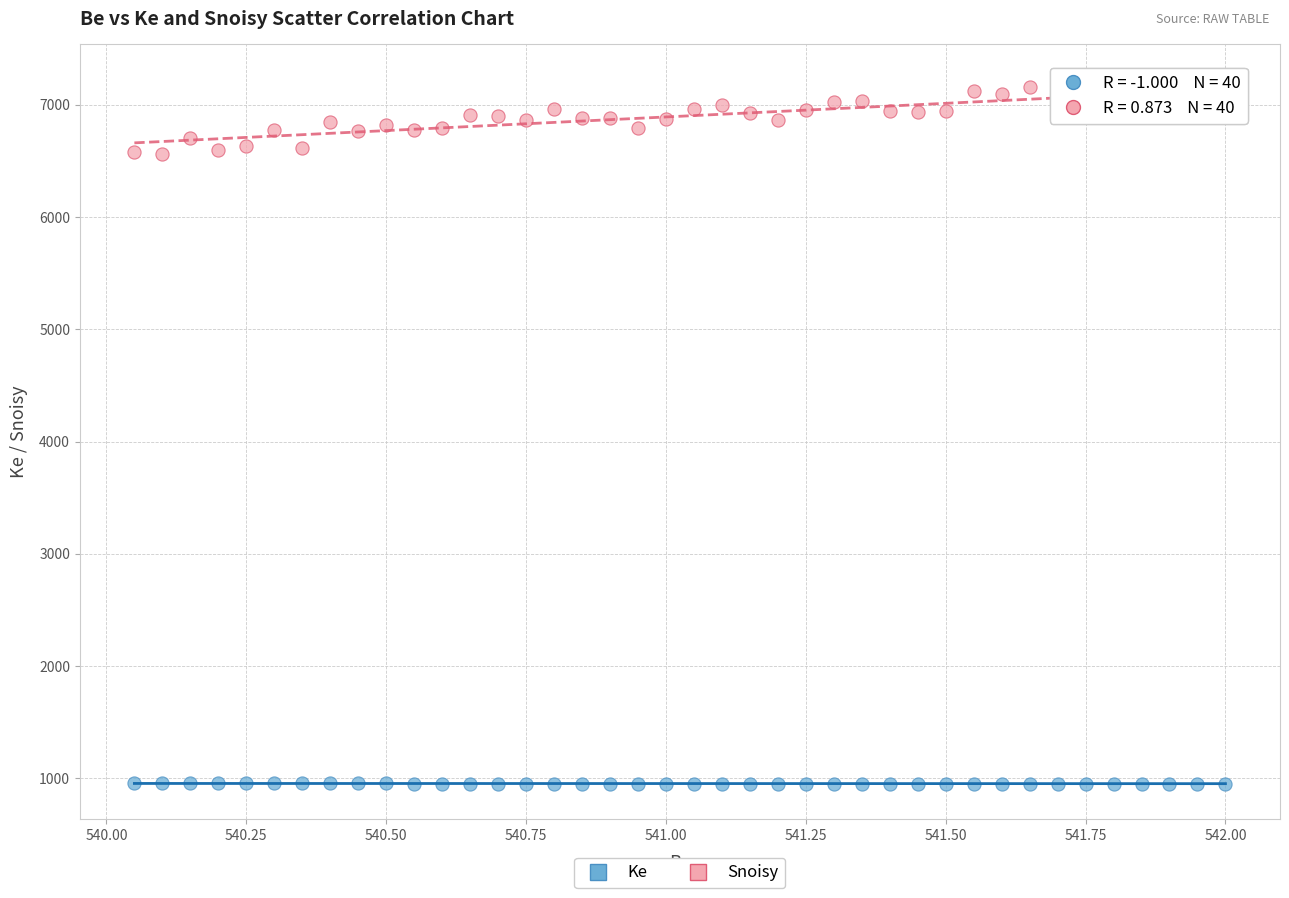

Across all data points, what is the range of X values (max minus min)?

2.0